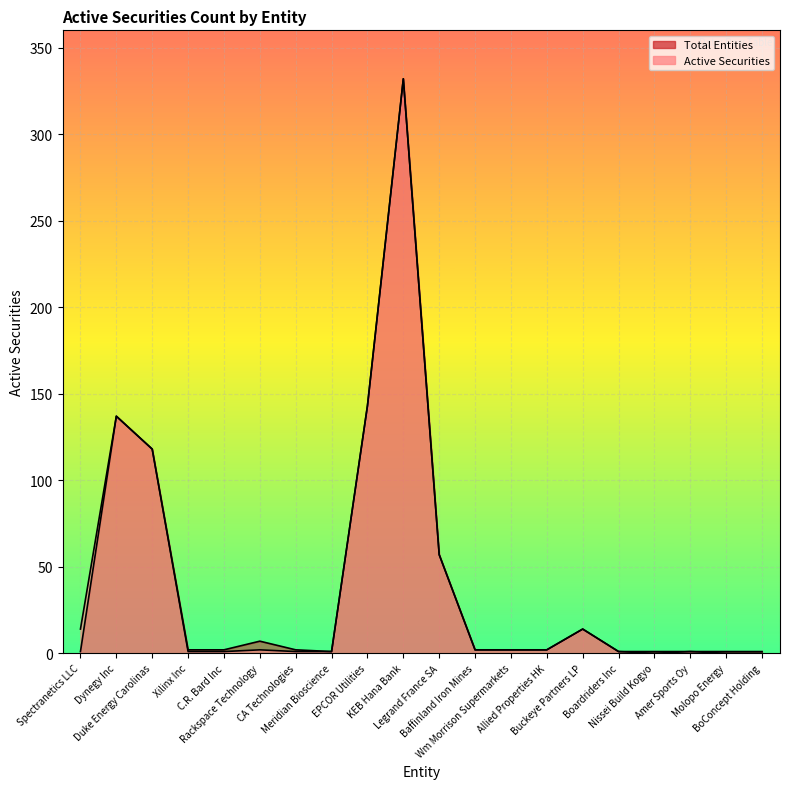

At which label does Total Entities first exceed 2?

Dynegy Inc